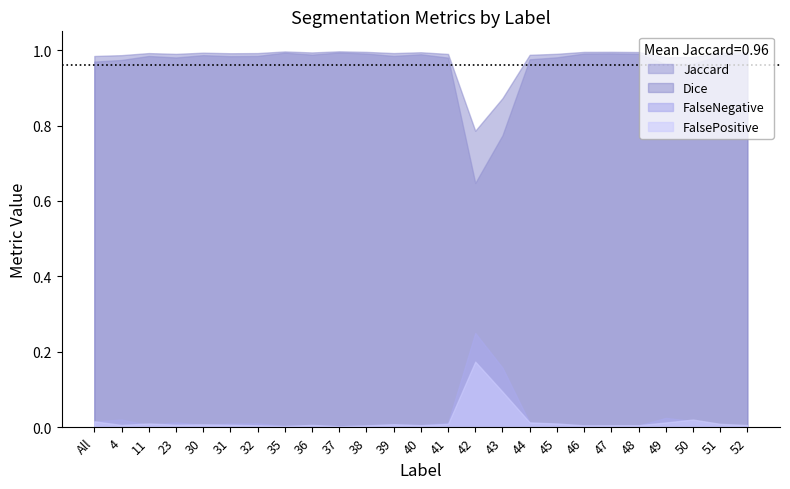

The value of Jaccard at 47 is 1.0. True or false?

True